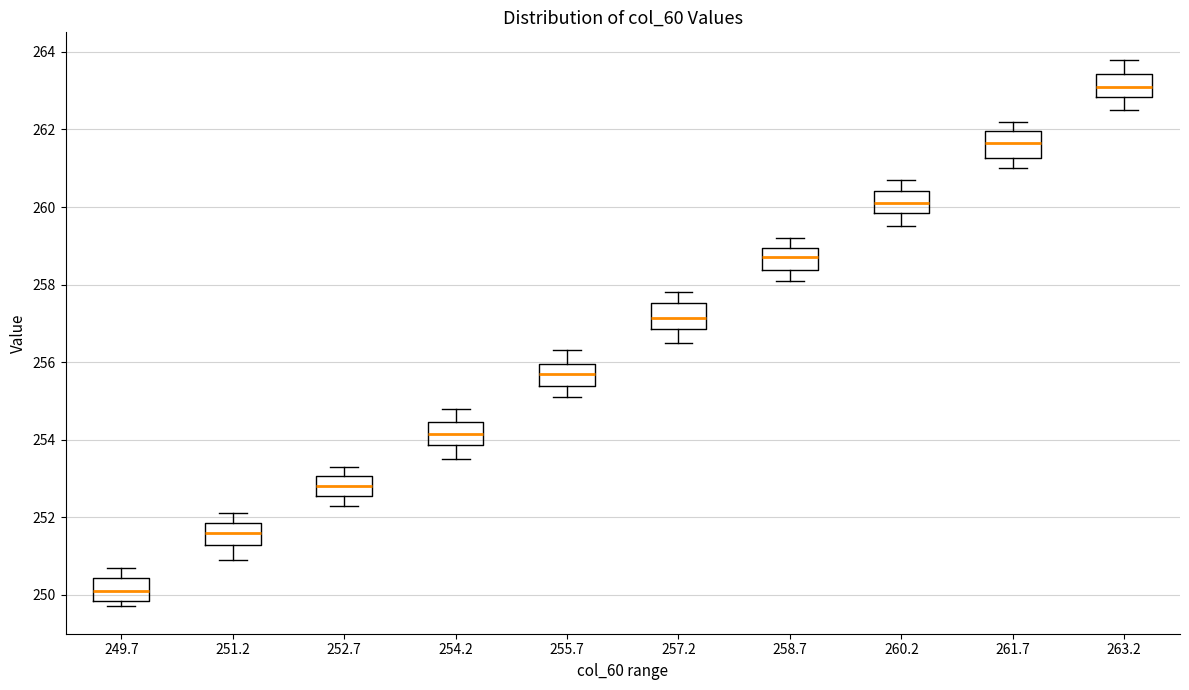

Where does the median line of the box at x = 255.7 sit on the y-axis? The values are not printed on the chart, so give them approximately, as read against the axis.

255.8